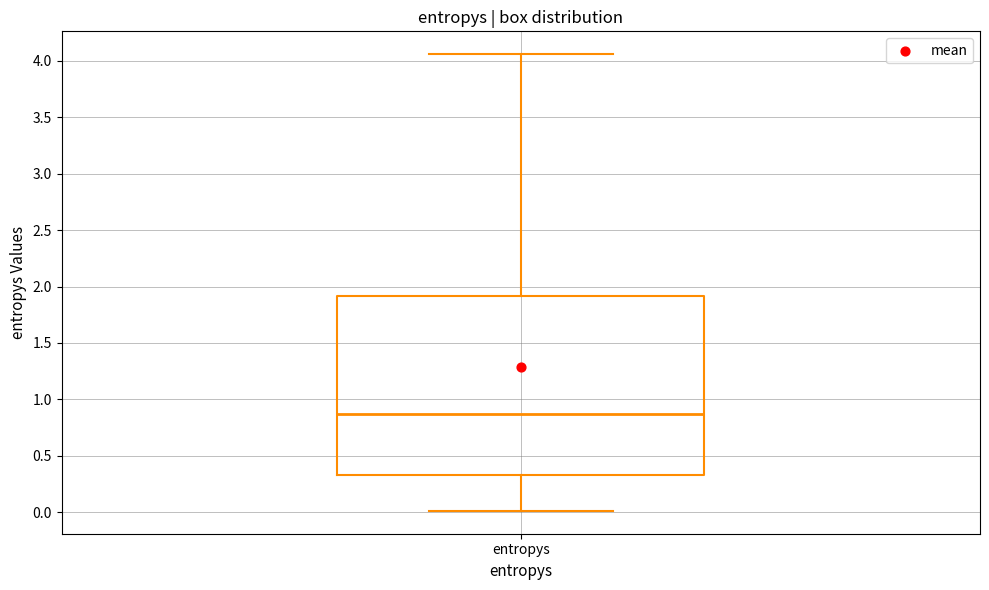

Transcribe this box plot: give where the median line is, the range the box spans, and where the two whiskers end, as read against the y-axis. The values are not printed on the chart, so give them approximately, as read against the axis.

median 0.85, box 0.35 to 1.90, whiskers 0.00 to 4.05